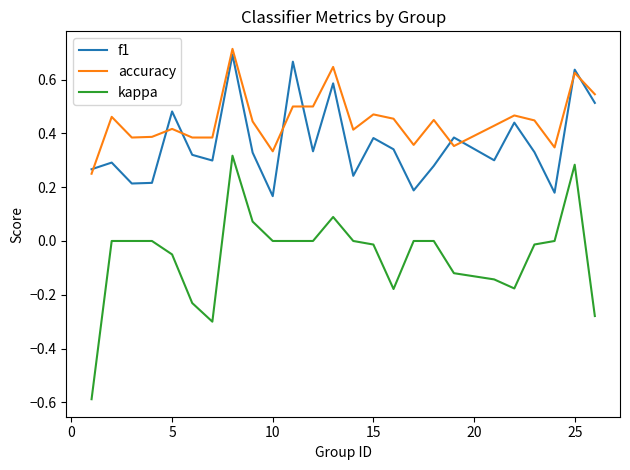

True or false: f1 and kappa cross at least once.

False